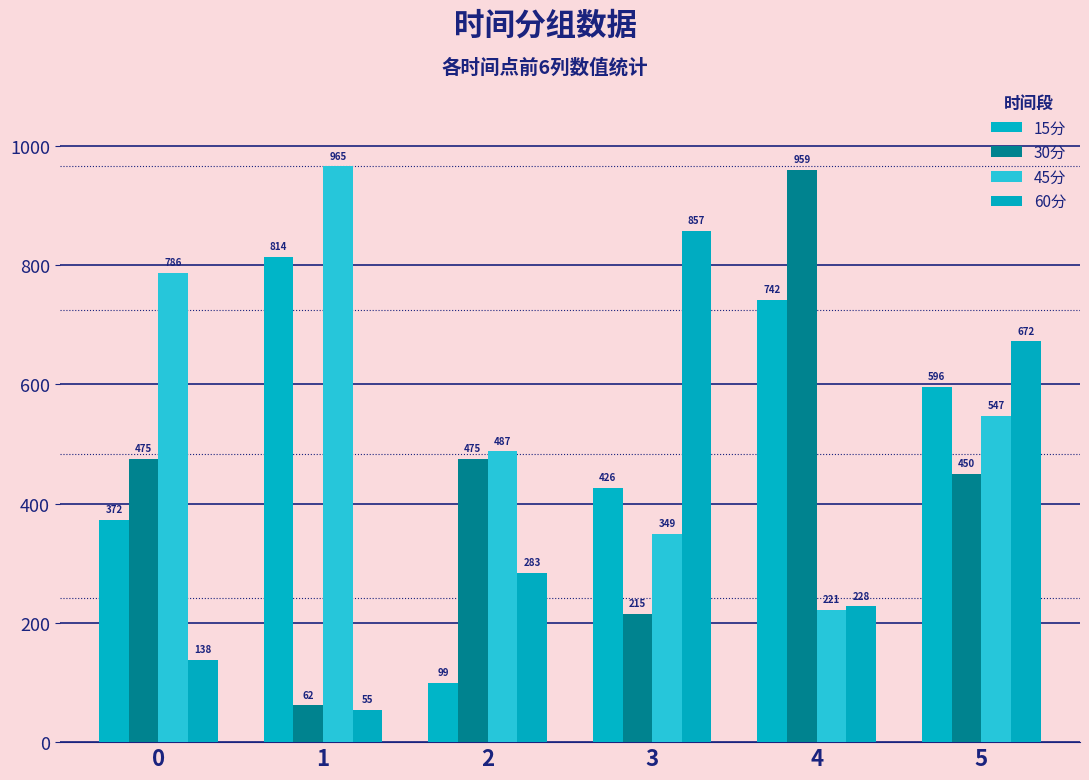

At which category does the chart reach its peak across all series?

1